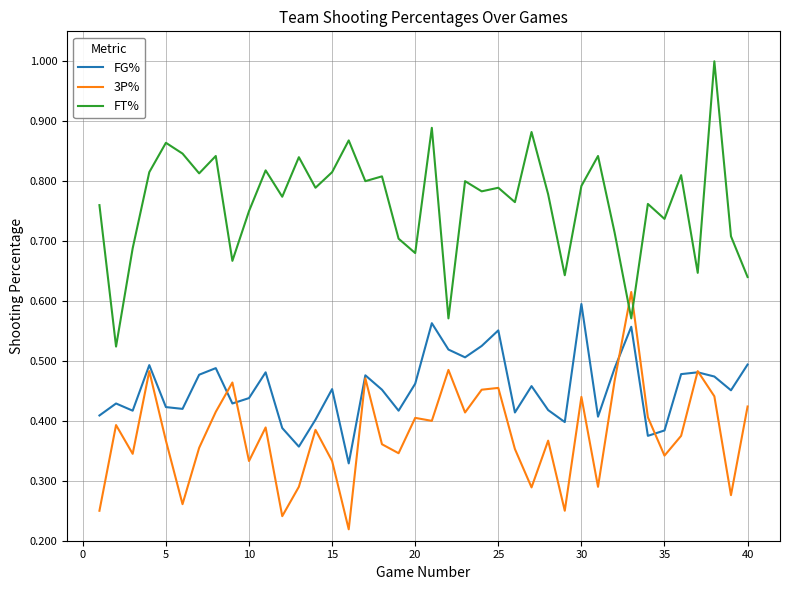

Rank the series by their average value, from lowest to highest.

3P%, FG%, FT%